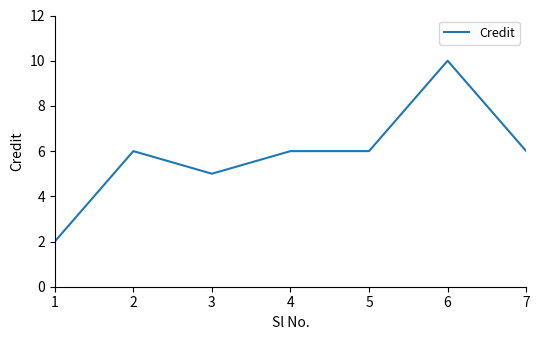

True or false: the data shows 3 at 5.

False